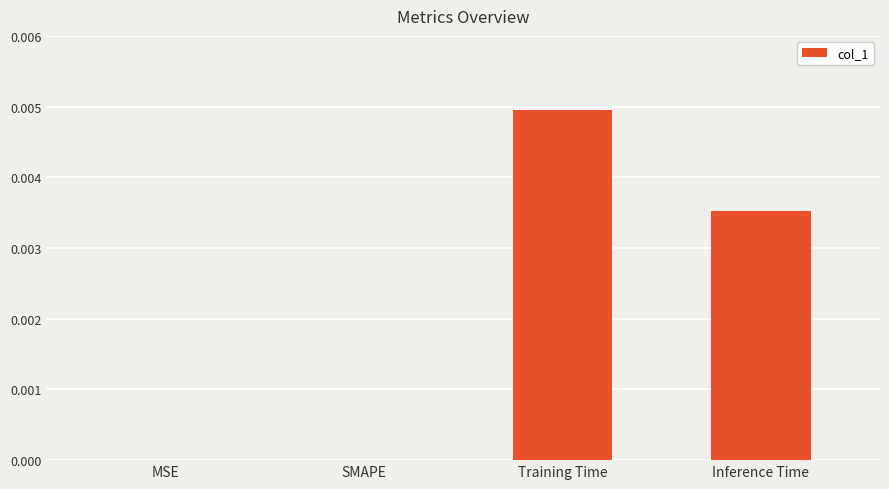

True or false: the data shows 0.0 at Inference Time.

True